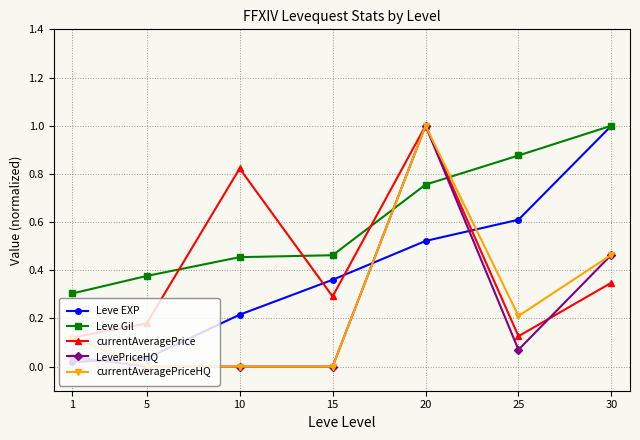

What is the difference between the highest and lowest values at 30?

0.7